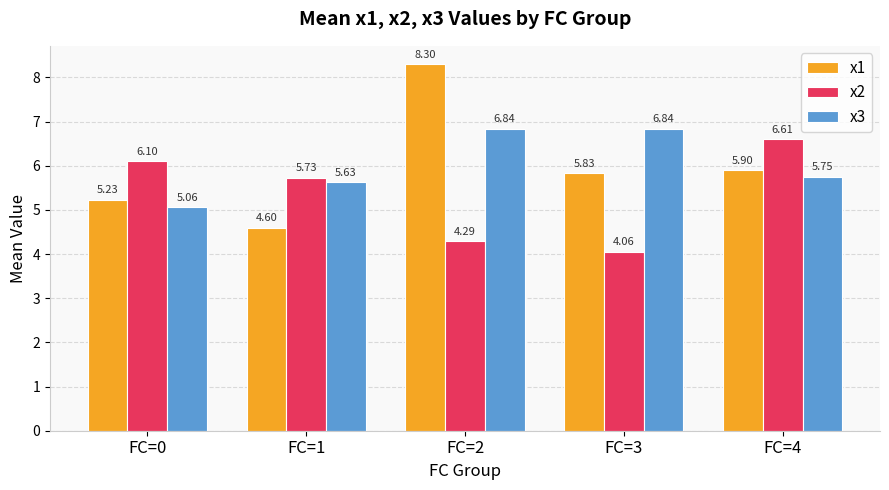

Which series has the largest range (max minus min)?

x1